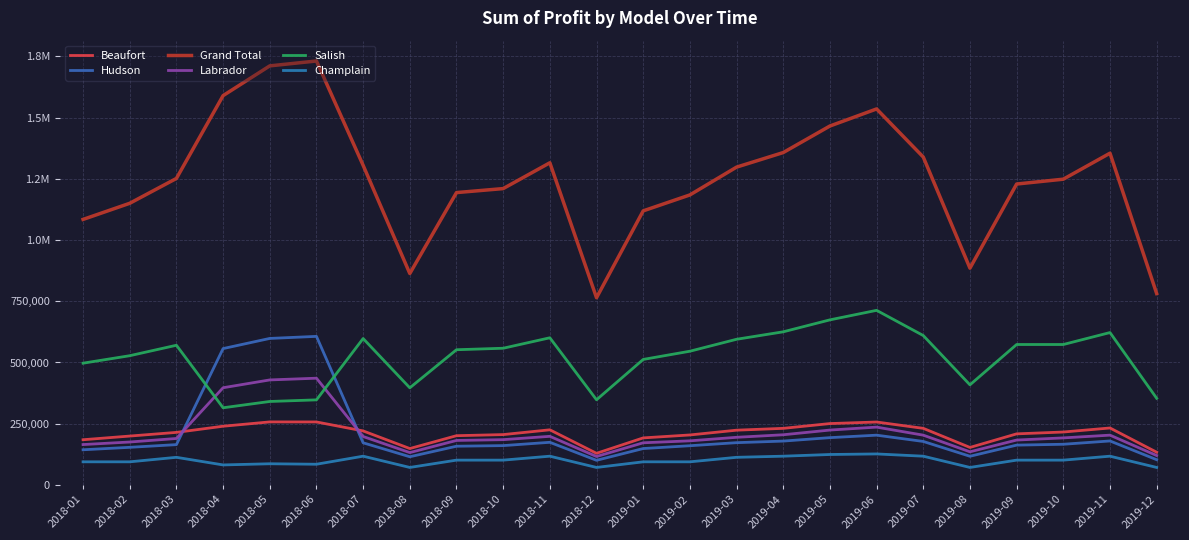

Where is Salish nearest to the value 513978?

2019-01